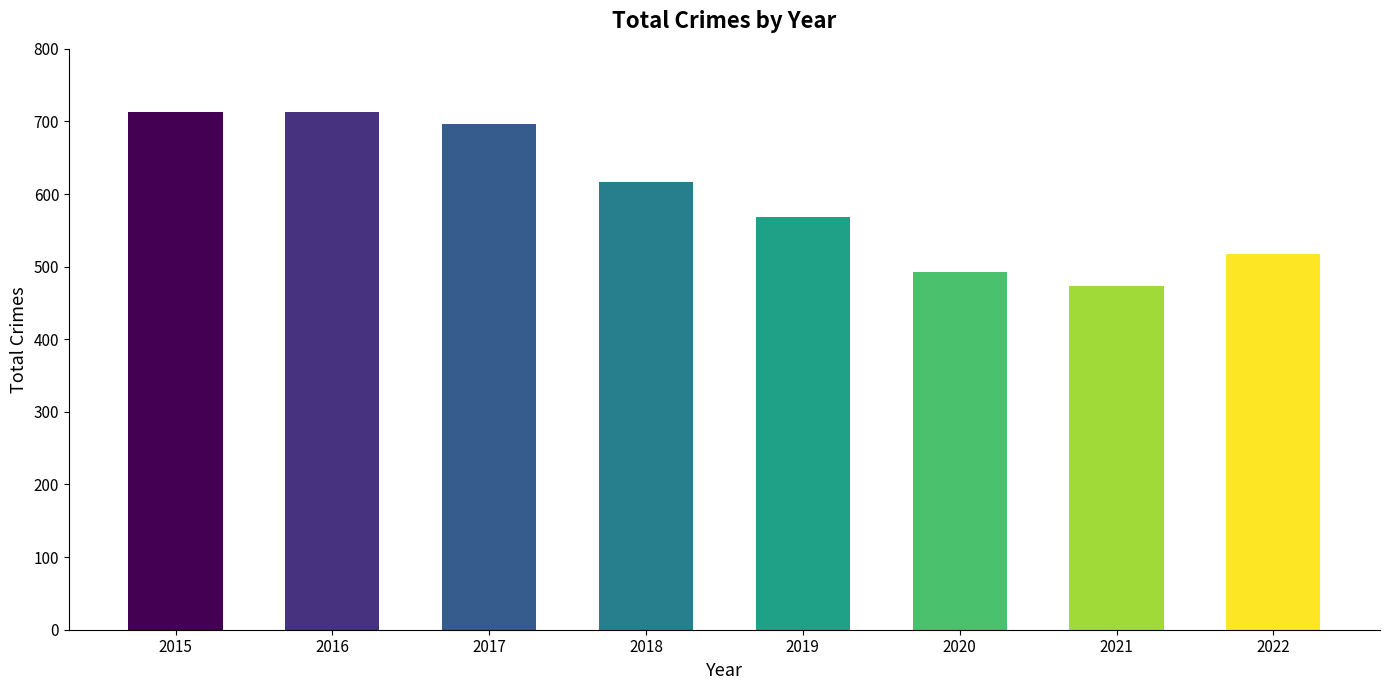

Read the value at 2019, to the nearest 50.

550